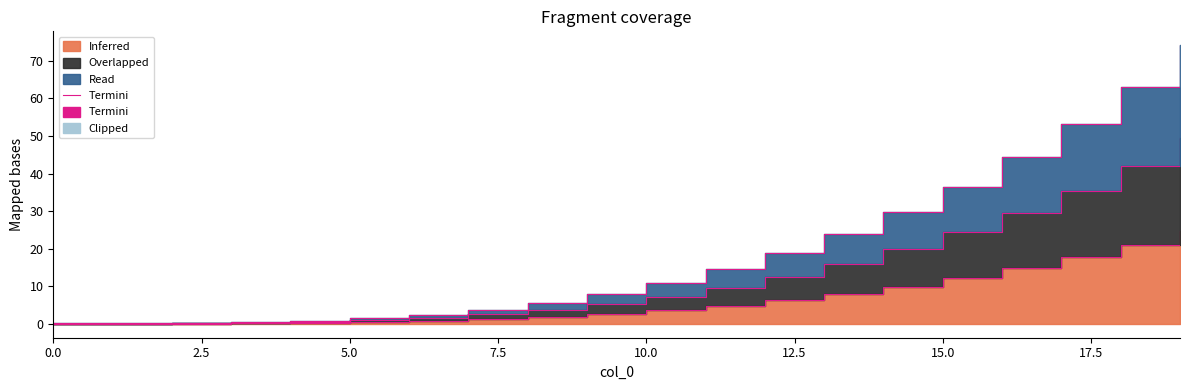

At which label is the value closest to 37?

15